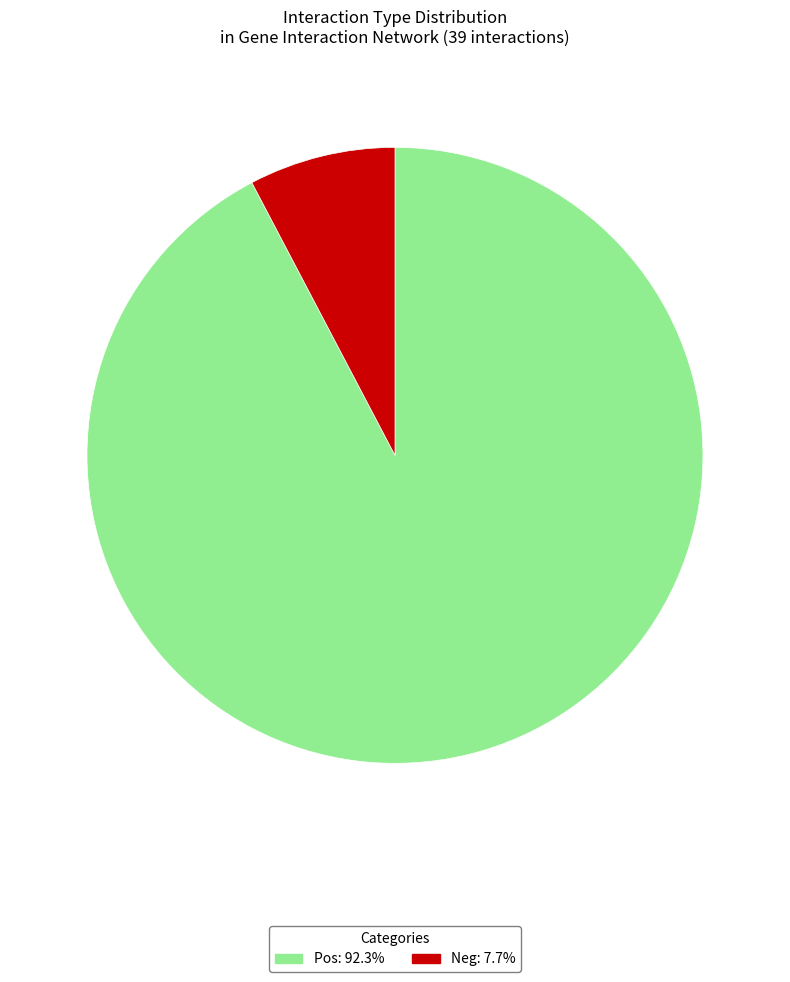

How many segments does this pie chart have?

2